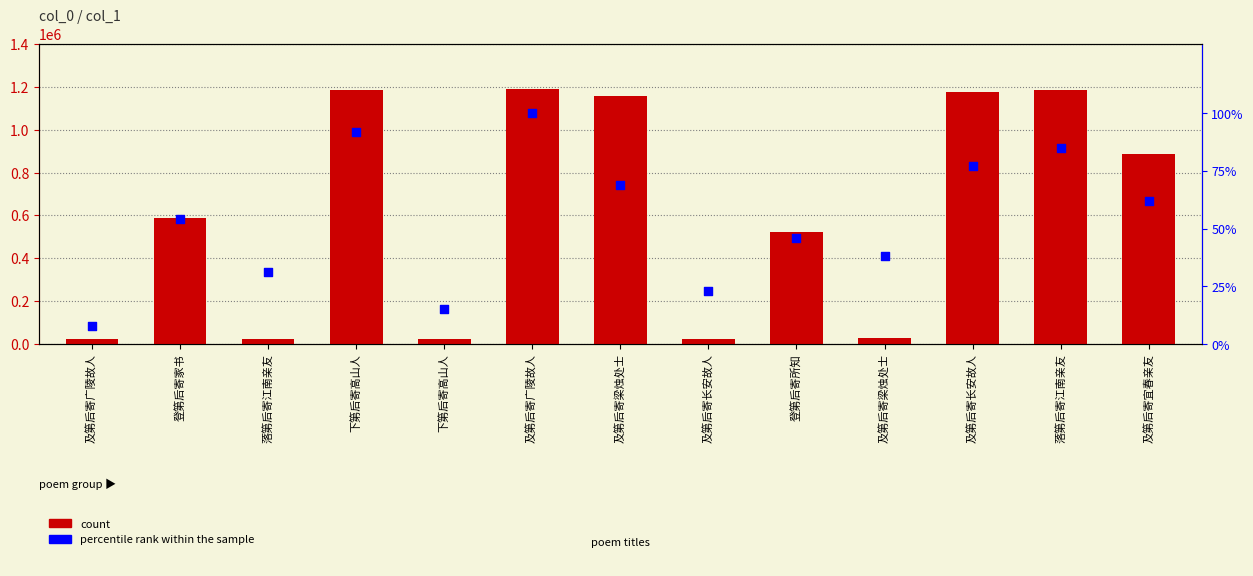

Which series contains the highest Y value?

count